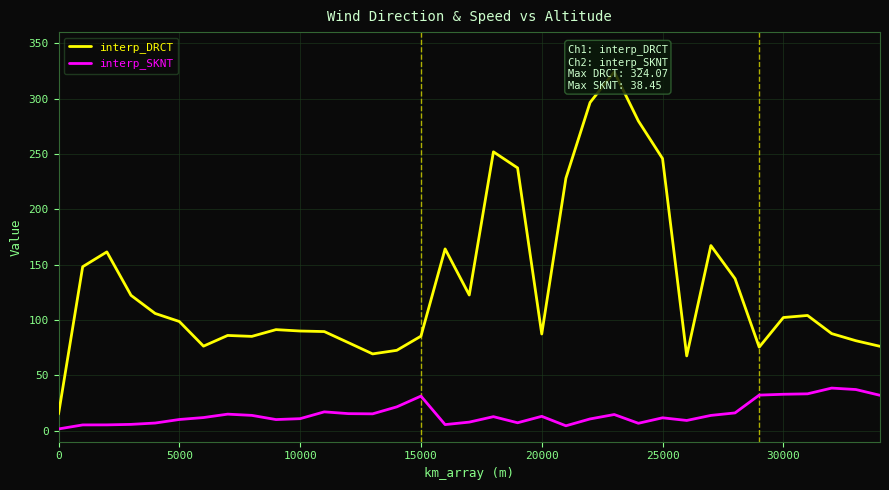

Reading left to right, transcribe all the data shown in this chart.

interp_DRCT: 15.0	148.1	161.5	122.2	105.8	98.6	76.3	86.0	85.2	91.2	90.0	89.5	79.5	69.3	72.6	85.4	164.2	122.5	251.9	237.3	87.3	228.0	296.4	324.1	279.7	245.8	67.5	167.2	137.3	75.4	102.2	104.1	87.7	81.2	76.2
interp_SKNT: 1.5	5.2	5.2	5.7	6.9	10.1	11.8	14.9	13.8	10.0	10.8	17.0	15.4	15.2	21.5	31.2	5.5	7.7	12.6	7.1	12.9	4.4	10.6	14.6	6.7	11.6	9.2	13.8	16.0	32.1	32.9	33.3	38.5	37.1	31.9